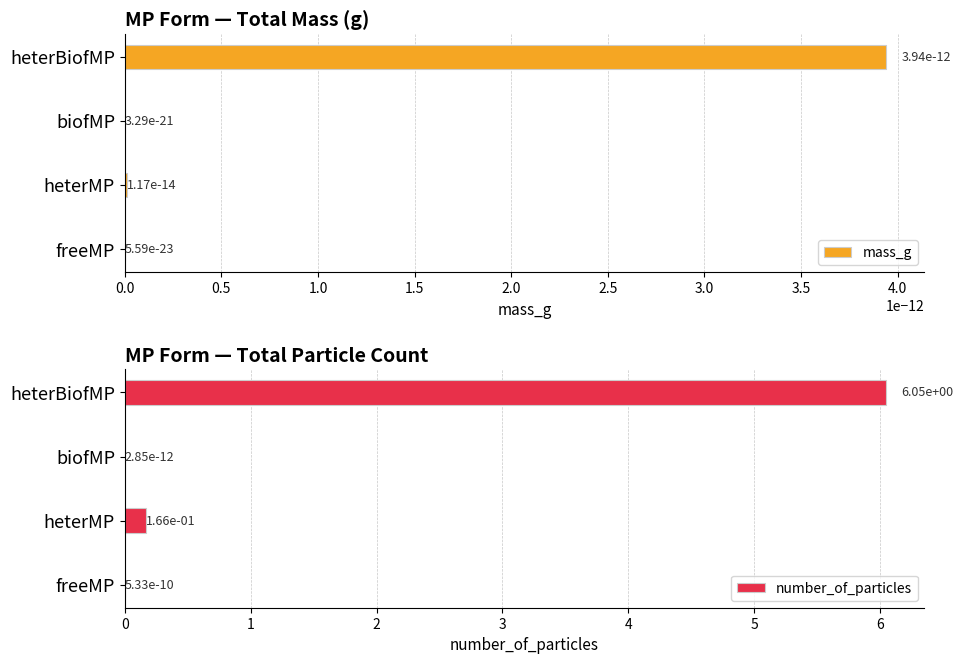

What is the sum of the number_of_particles values at heterMP and heterBiofMP?

6.2